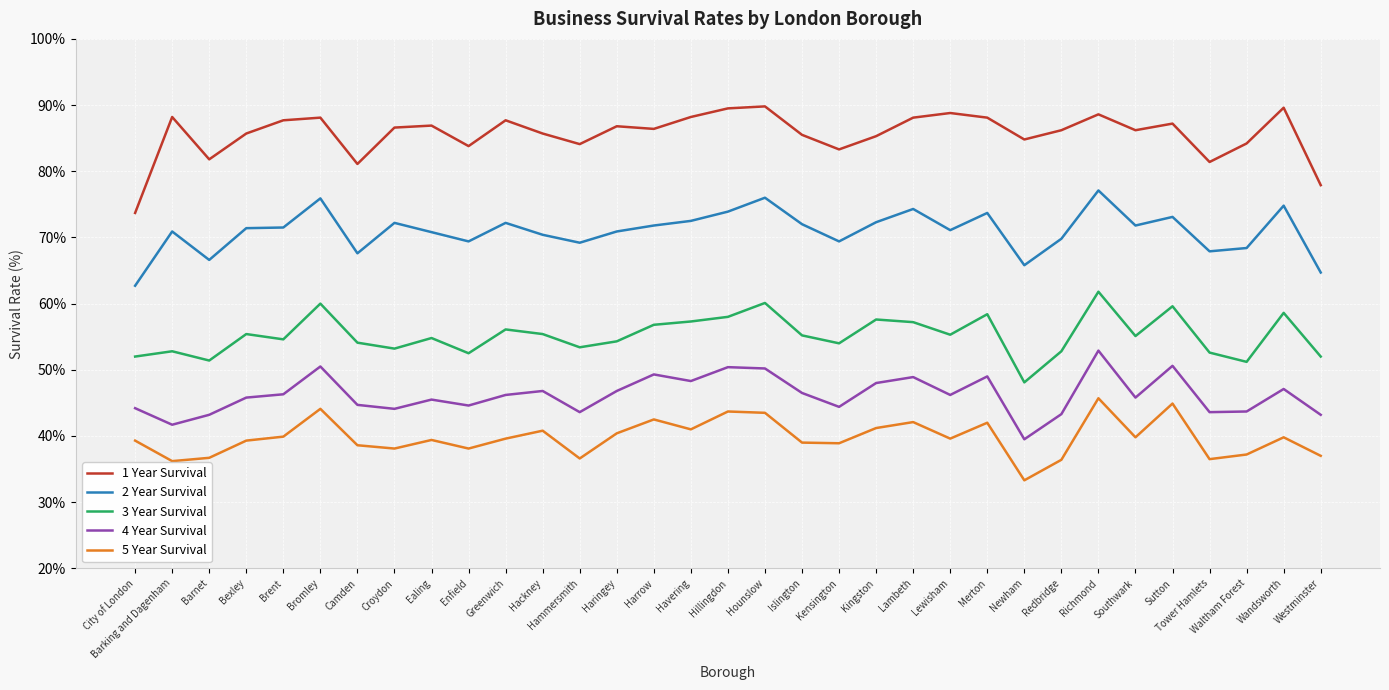

At how many categories does at least one series exceed 55?

33